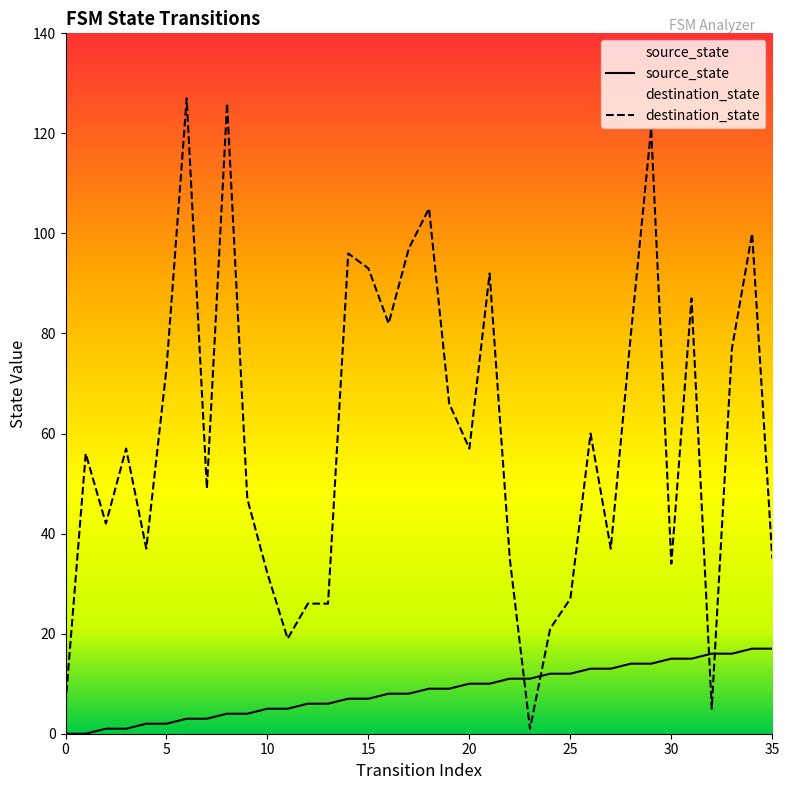

True or false: destination_state has a value of 60 at 17.

False